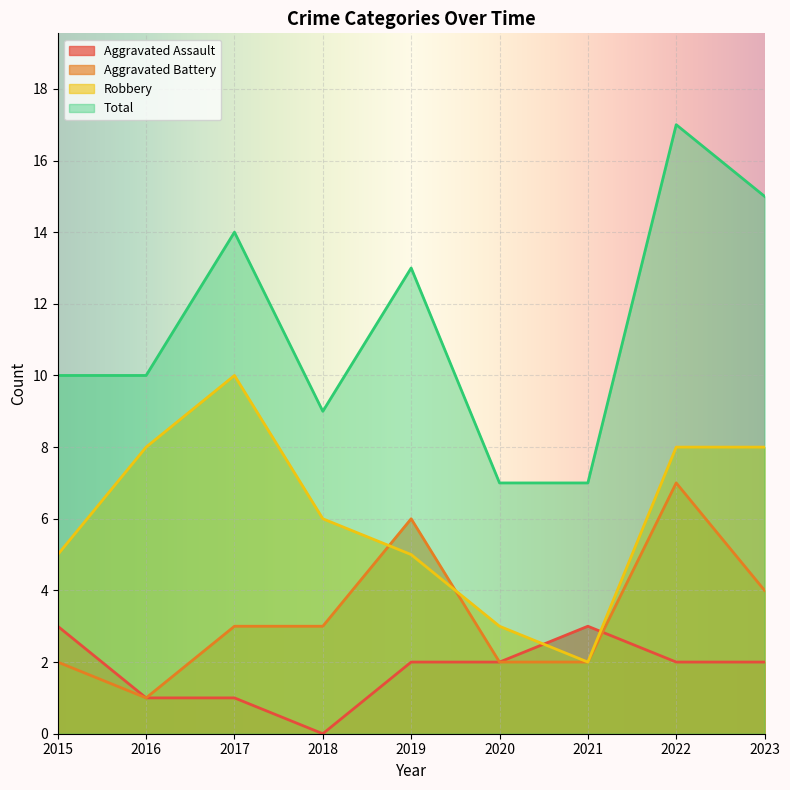

What value does the Aggravated Assault series have at 2021?

3